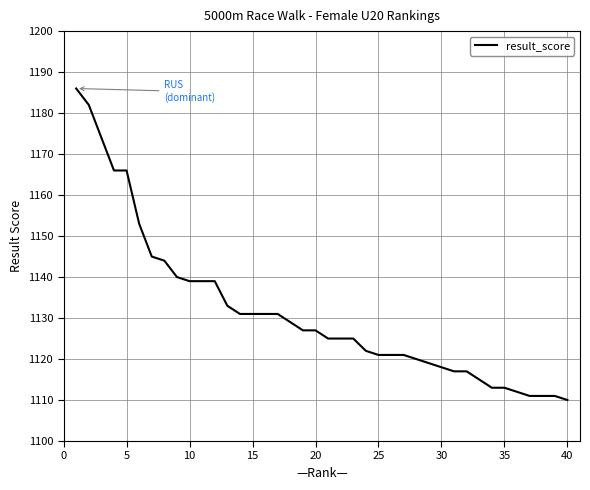

What is the minimum value shown in the chart?

1110